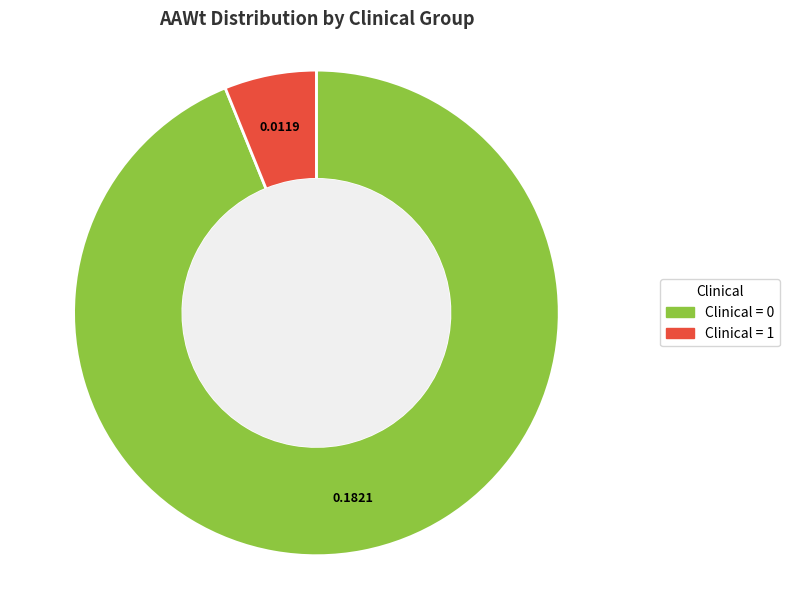

Do Clinical = 0 and Clinical = 1 together represent more than half of the pie?

Yes